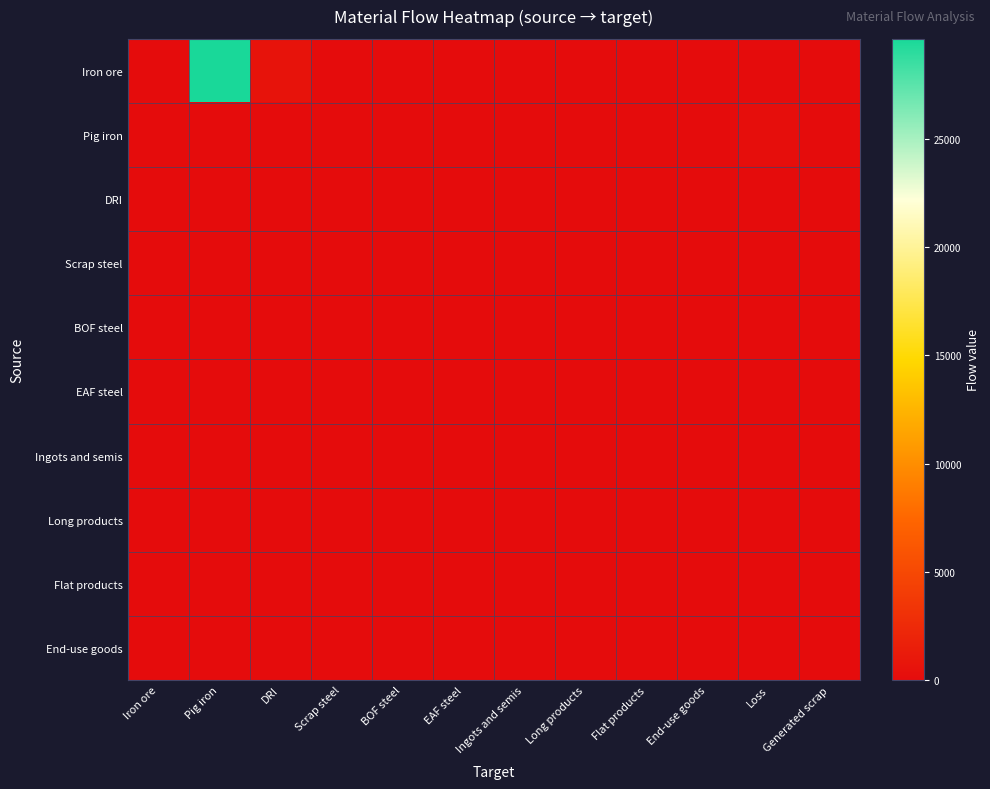

Which series has the widest spread of values?

Iron ore